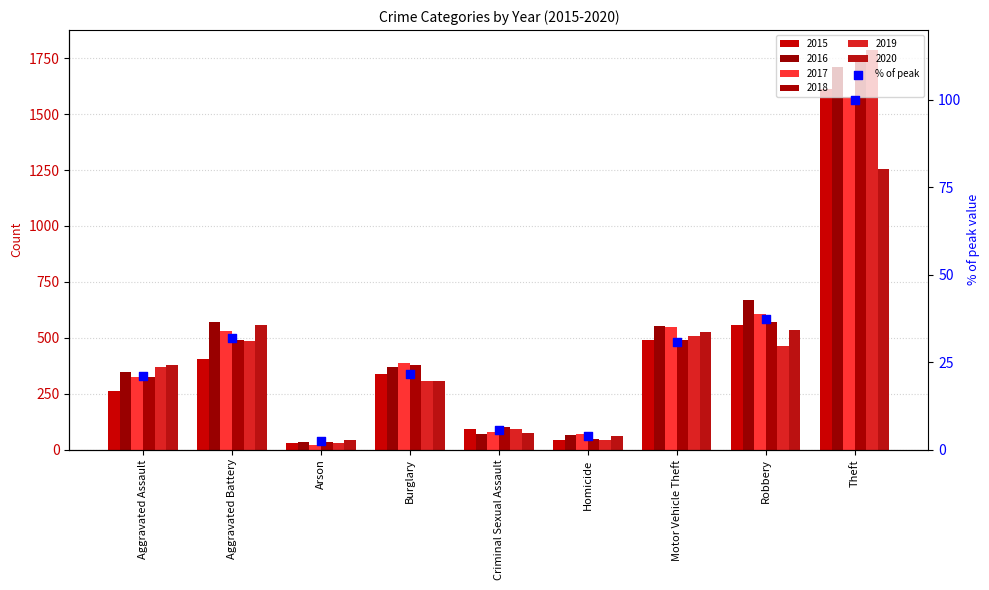

What is the change in value from Aggravated Assault to Aggravated Battery?

+10.8